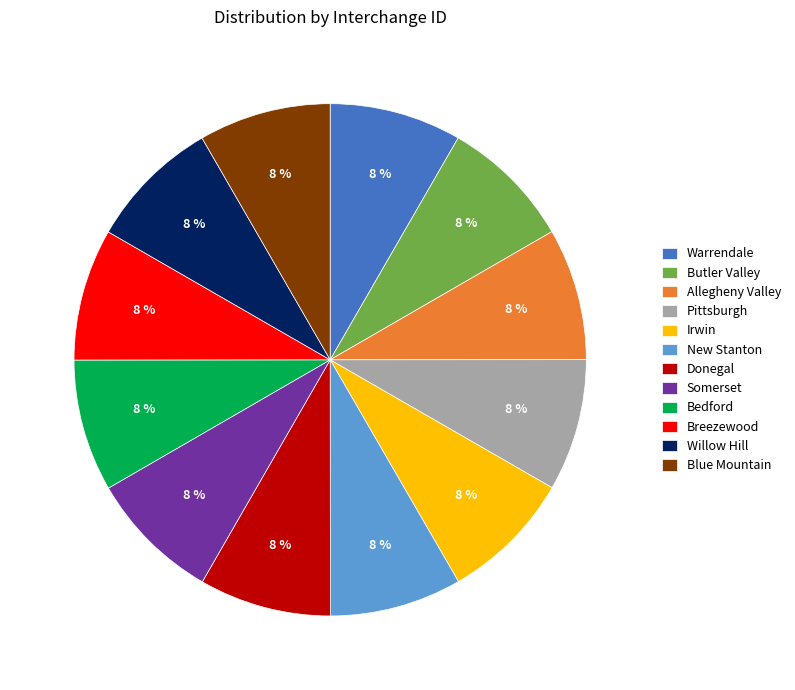

To the nearest percent, what percentage of the pie is Warrendale?

8%